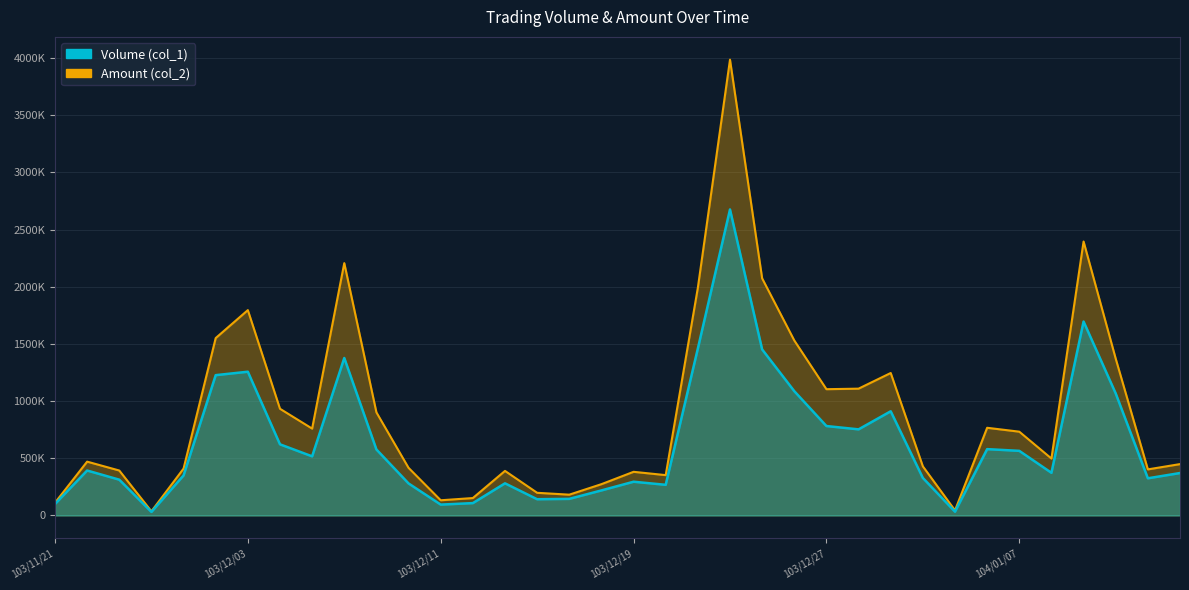

Is it true that Amount (col_2) equals 1351262 at 103/12/05?

False